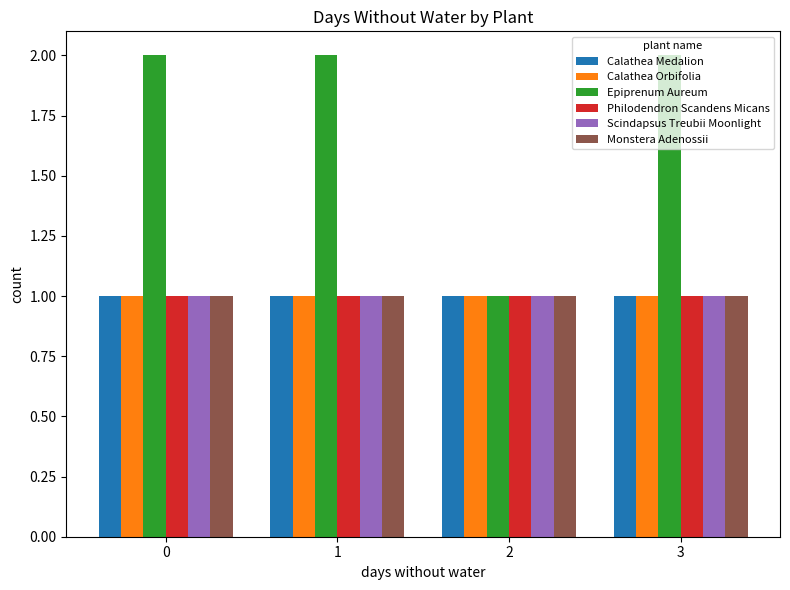

How many distinct data groups are displayed?

6